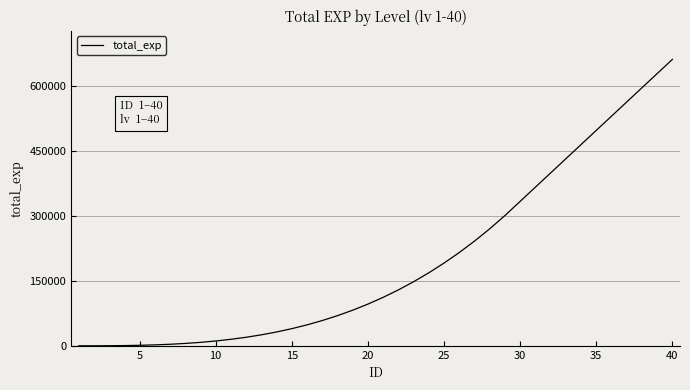

What is the greatest value displayed?

661646